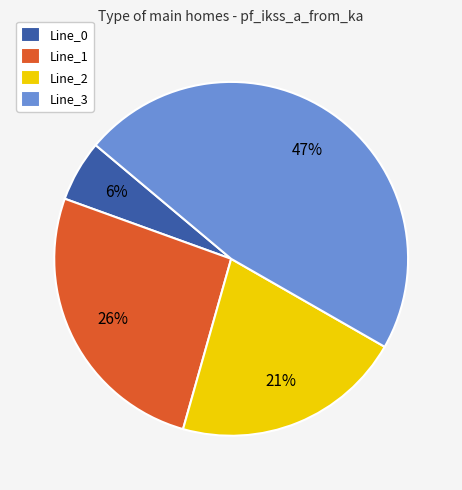

Does Line_1 account for over 50% of the chart?

No